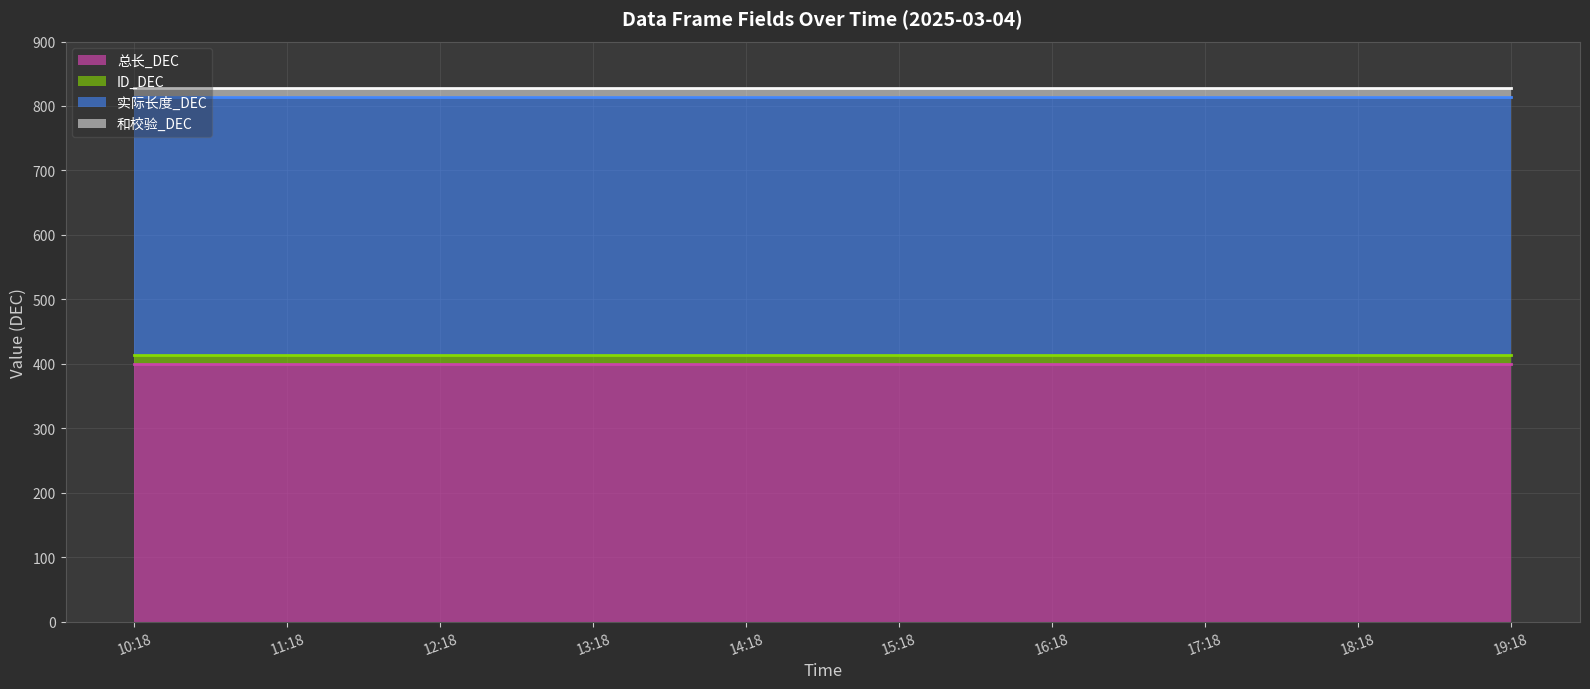

True or false: 和校验_DEC and 实际长度_DEC intersect in this chart.

False